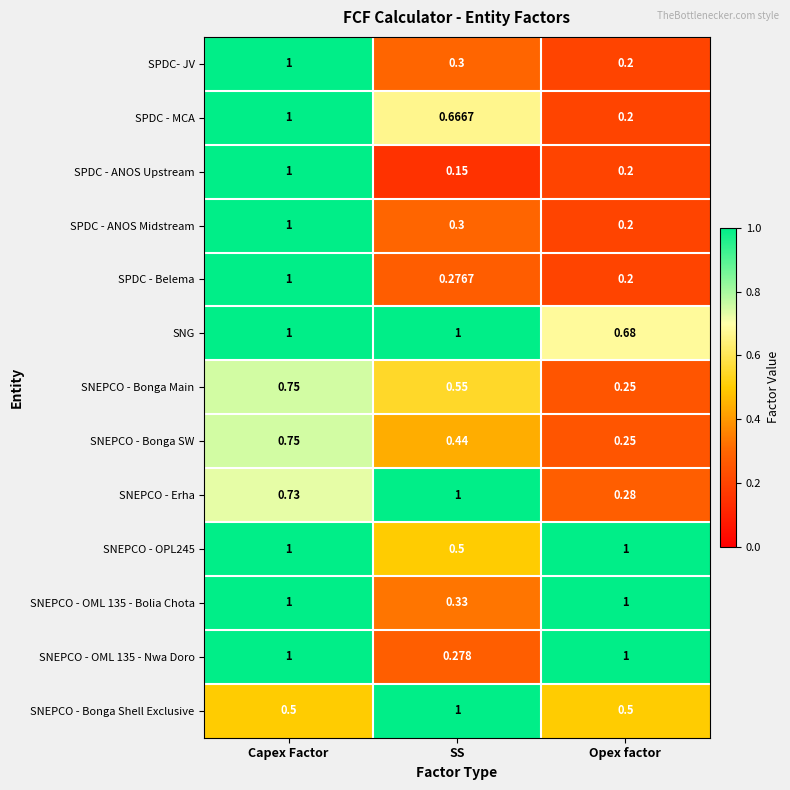

At which category is the sum across all series the highest?

Capex Factor